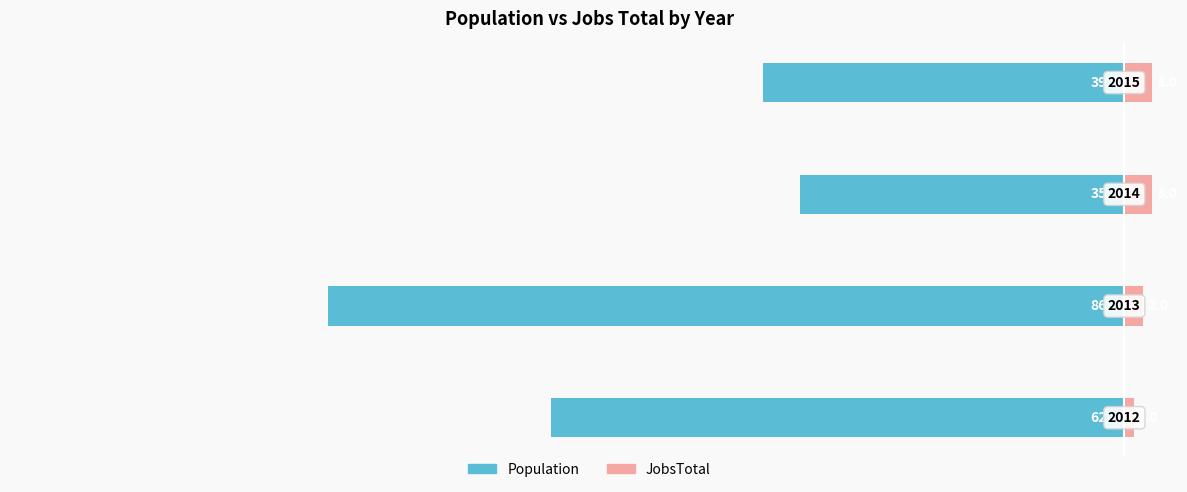

How many groups of bars are there?

4